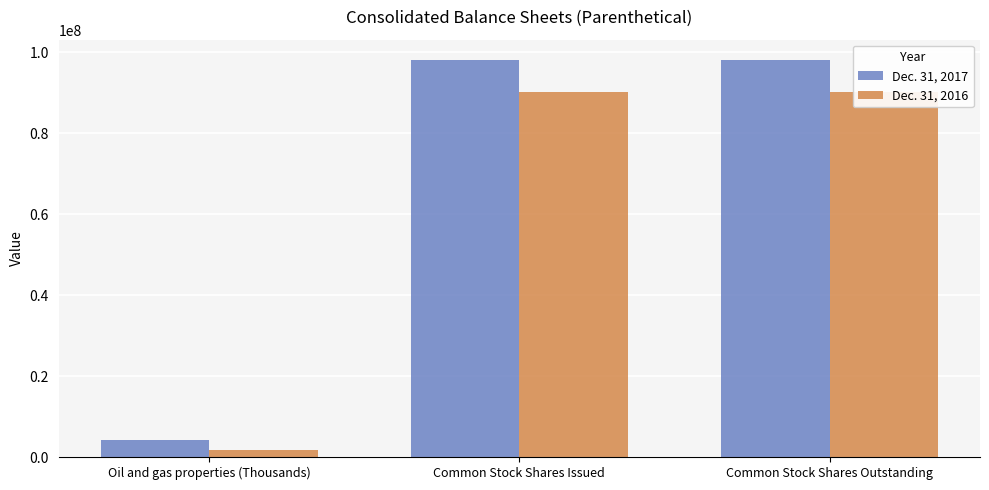

Reading left to right, extract all data points from this chart.

Dec. 31, 2017: 4105865	98167289	98167289
Dec. 31, 2016: 1730519	90143934	90143934